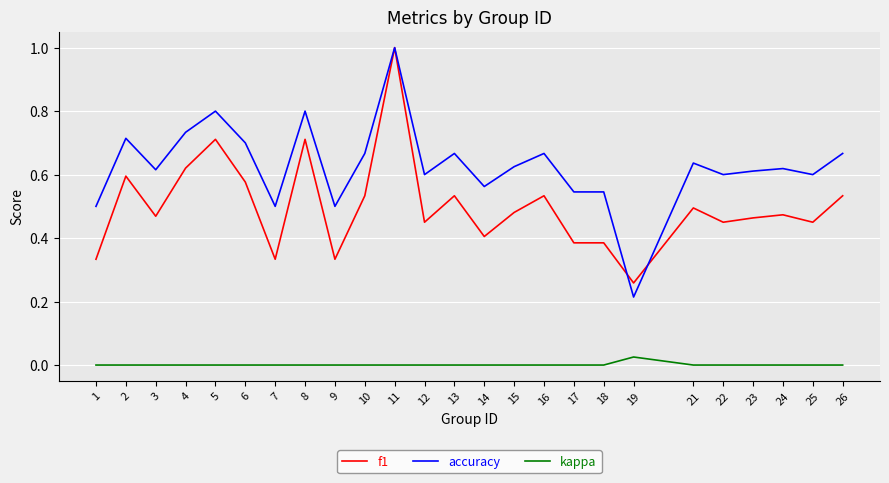

Does the chart display data point markers on the line(s)?

No